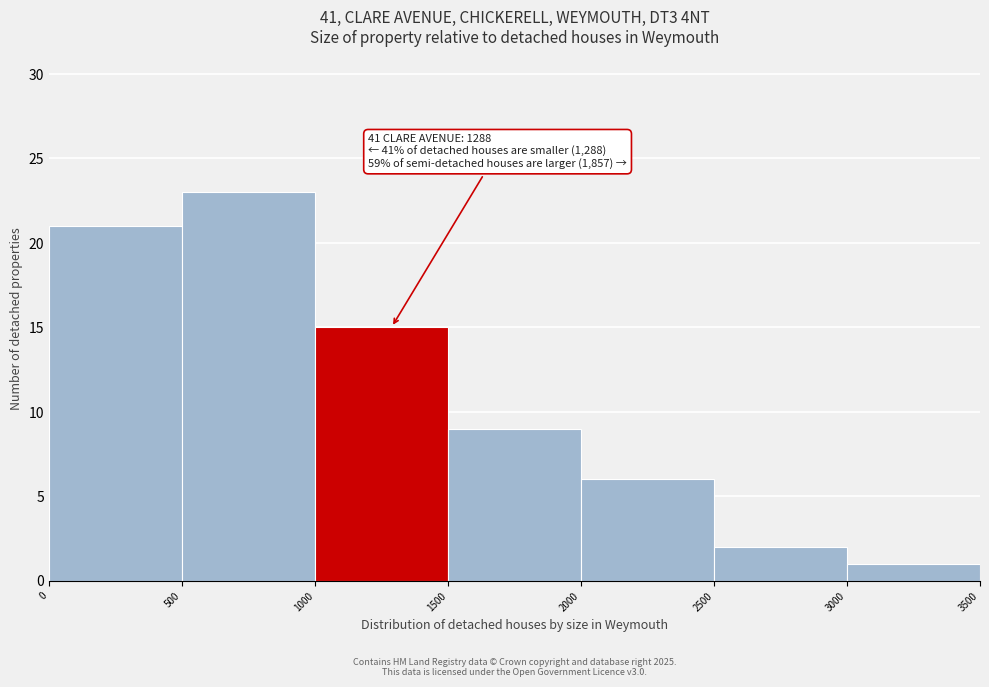

Over which range of the x-axis is the bar tallest?

500 to 1000